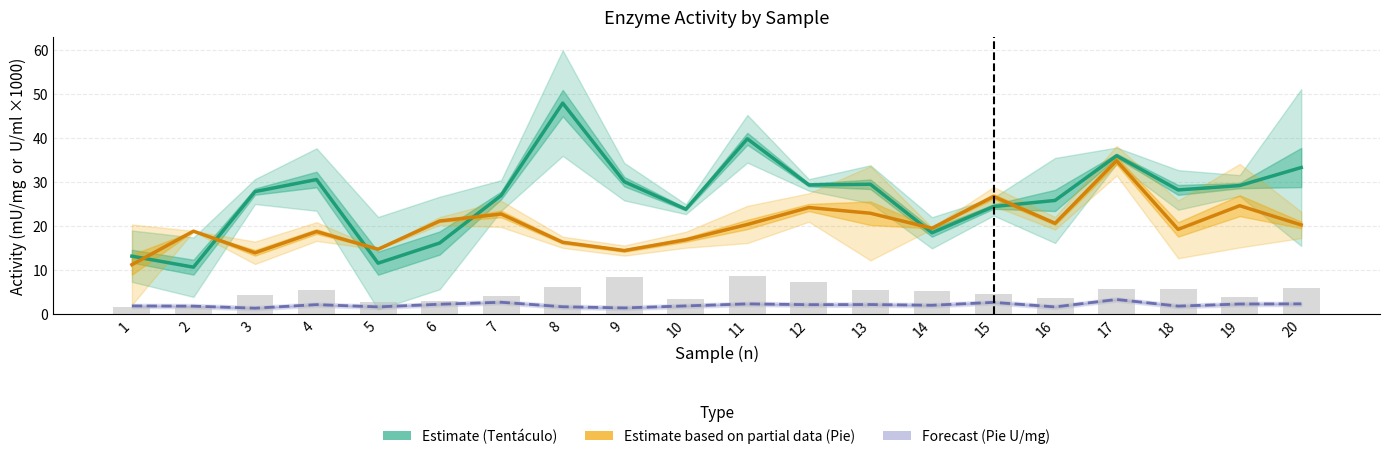

The chart shows a value of 2.0 at 6. True or false?

False